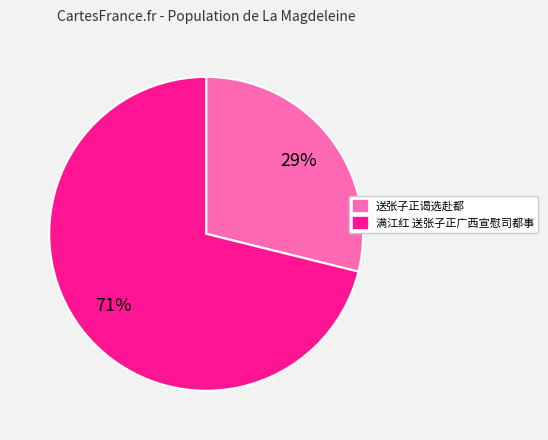

Is the sum of 满江红 送张子正广西宣慰司都事 and 送张子正谒选赴都 greater than half?

Yes